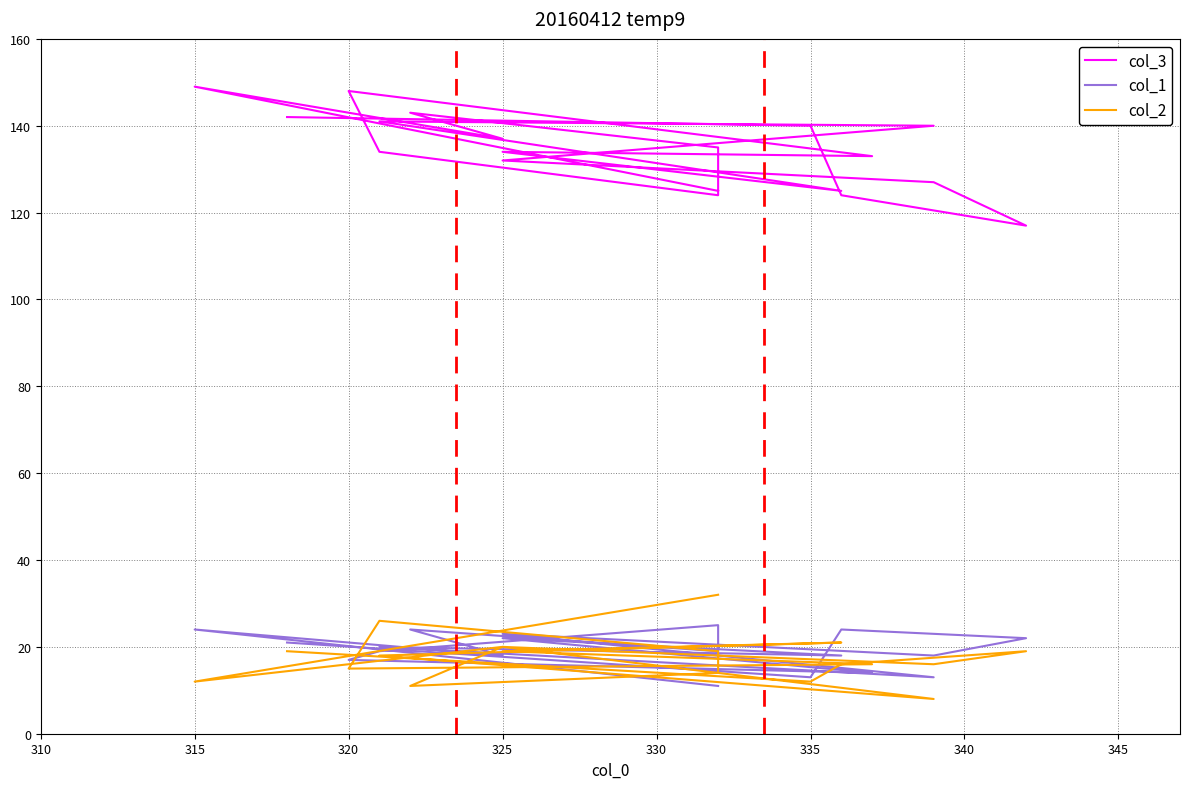

What is the maximum value for col_1?

25